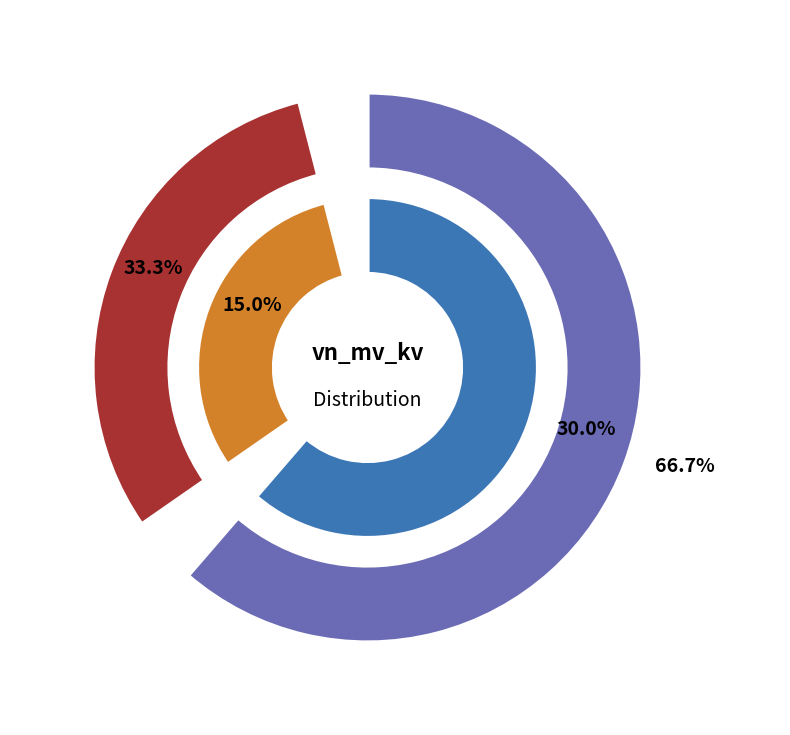

Count the number of slices in the pie.

2